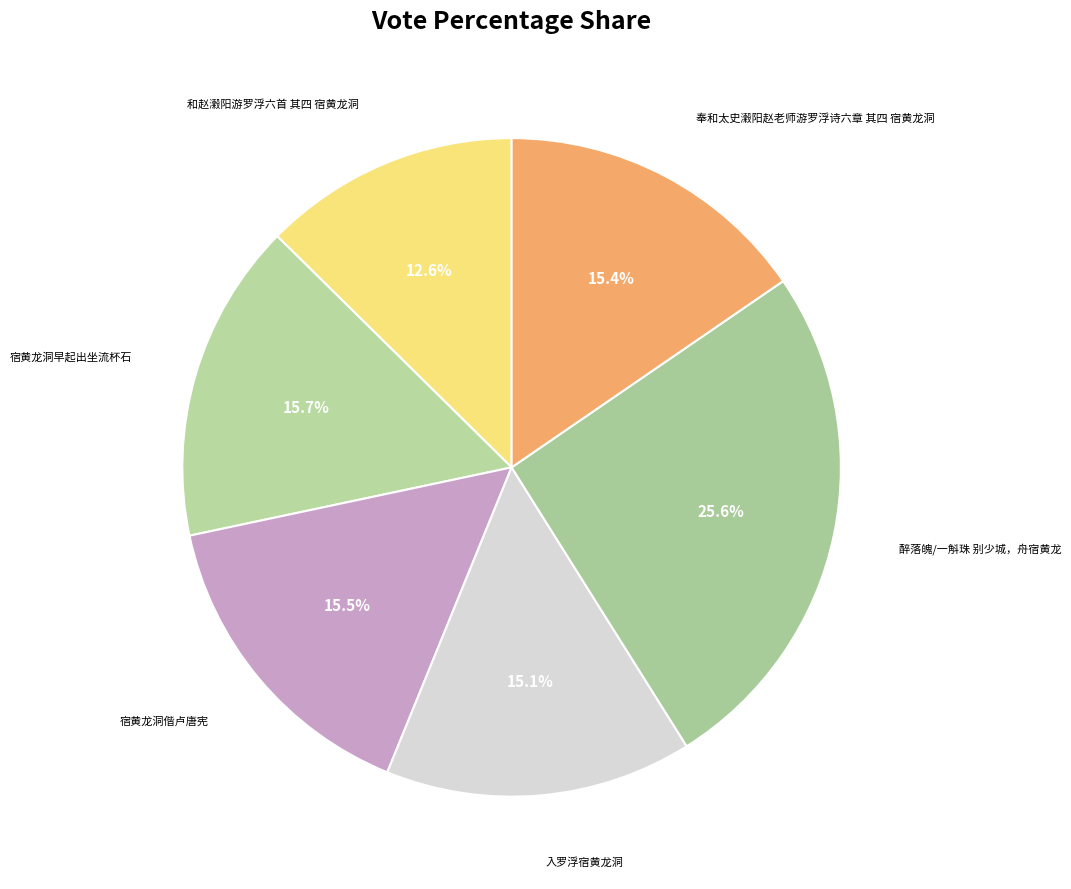

To the nearest percent, what is the difference between the largest and smallest slice percentages?

13%